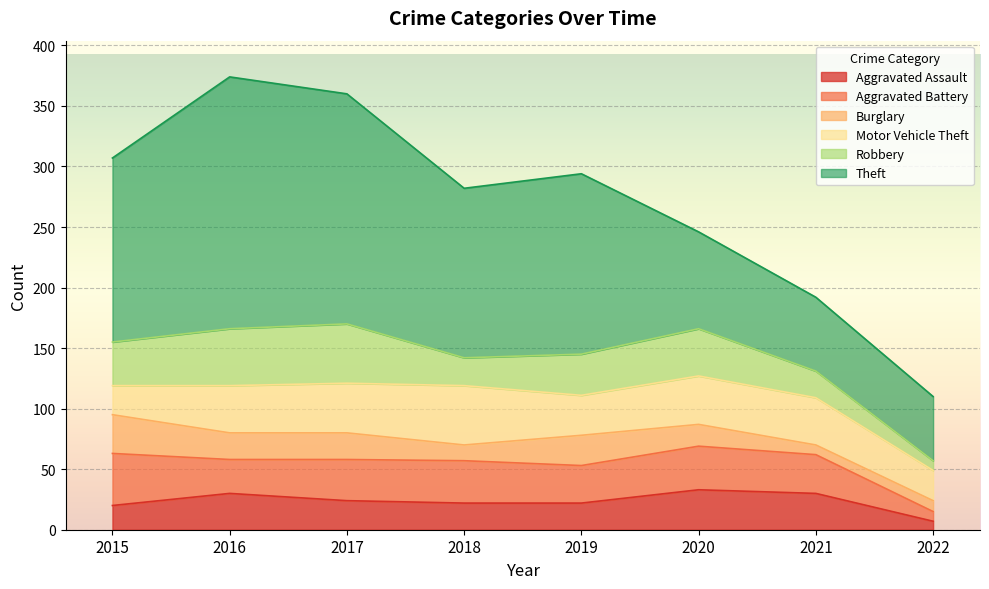

What is the difference between the maximum and minimum values in the Theft series?

155